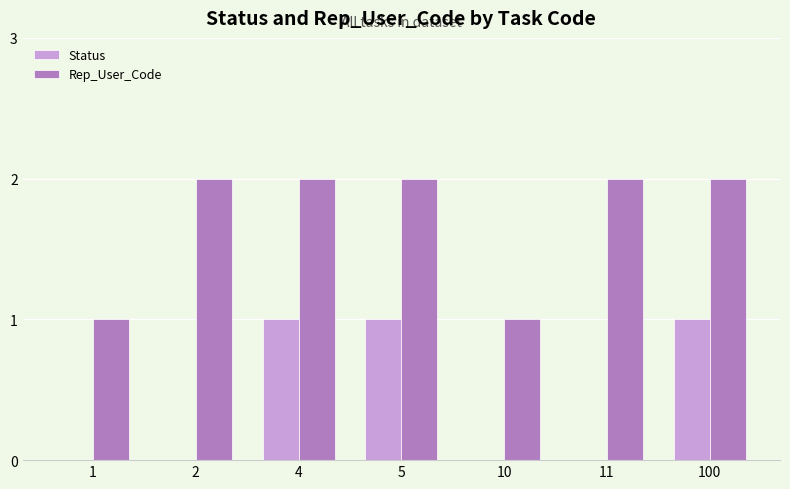

Reading right to left, what are all the values shown in this chart?

Status: 100=1	11=0	10=0	5=1	4=1	2=0	1=0
Rep_User_Code: 100=2	11=2	10=1	5=2	4=2	2=2	1=1